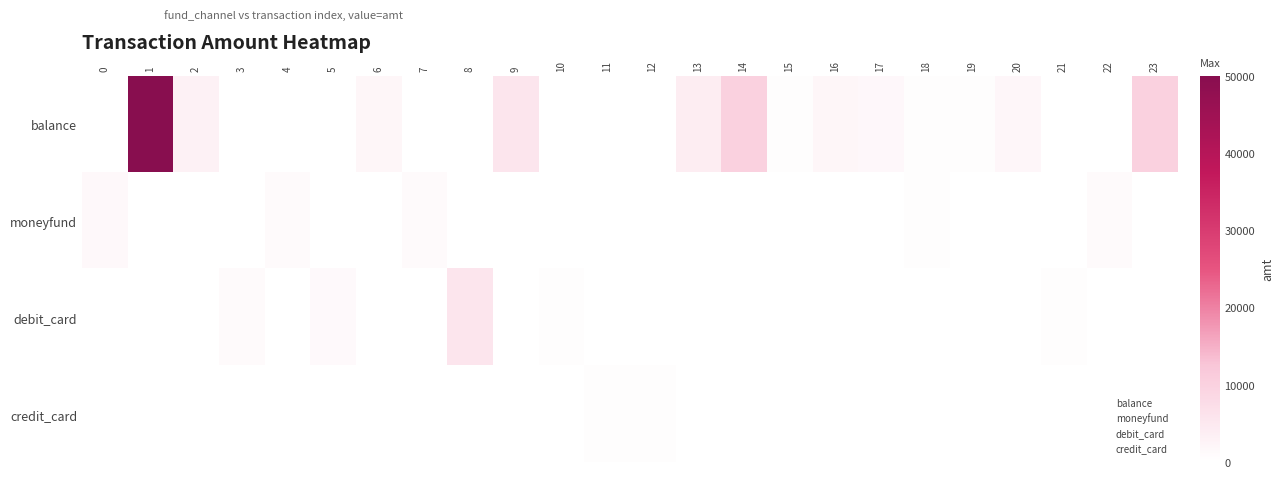

What is the spread (max minus min) of values at 17?

1600.0